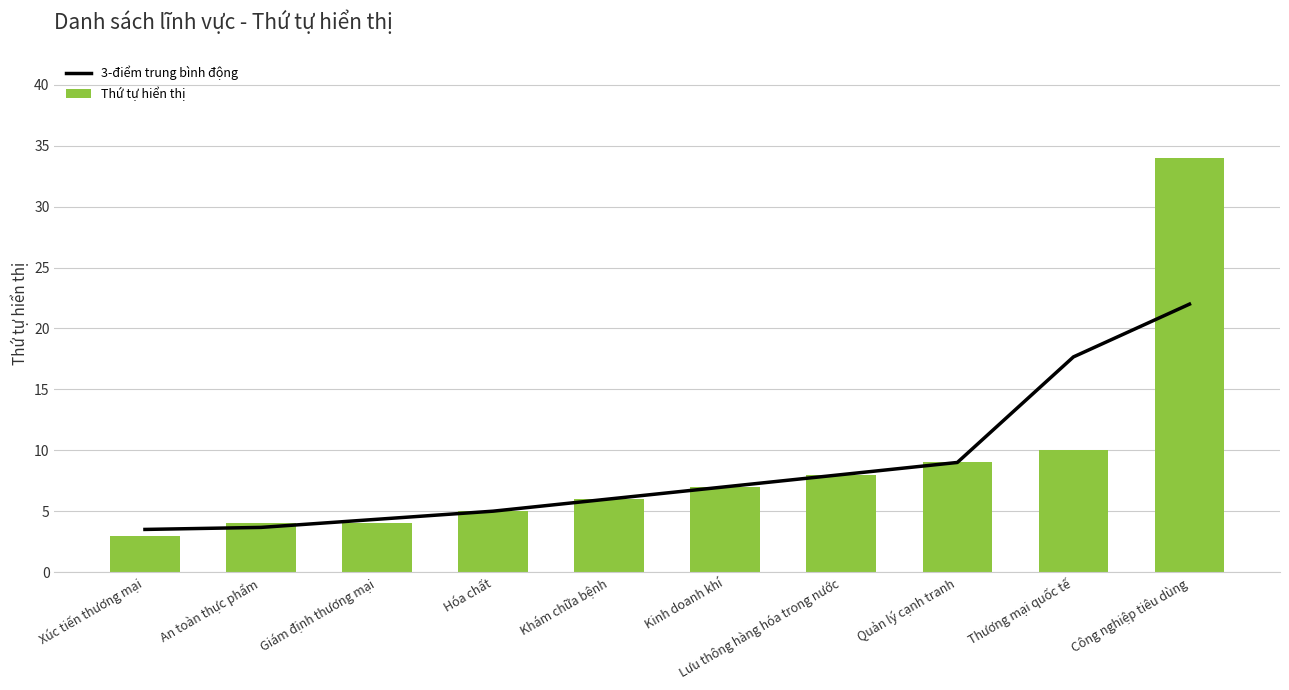

Which category has the highest value in the Thứ tự hiển thị series?

Công nghiệp tiêu dùng